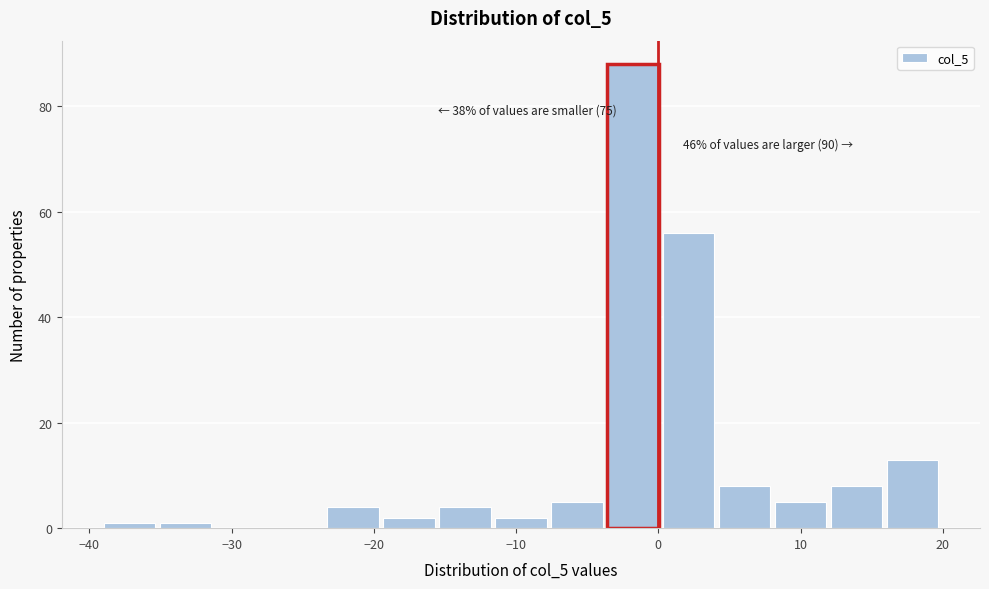

Around what value on the x-axis is the tallest bar? Give the approximate position of its centre, as read against the axis.

-2